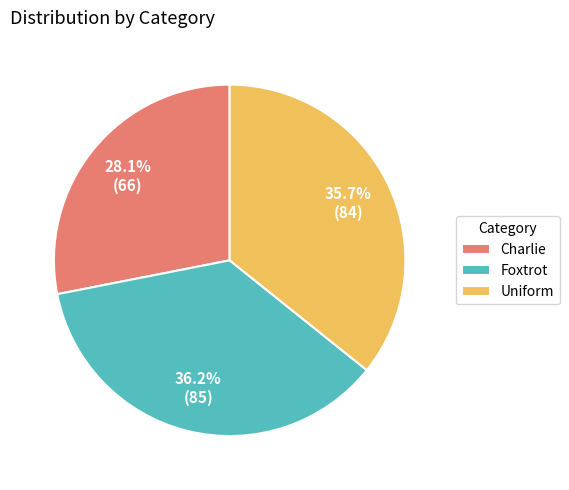

How many slices are in this pie chart?

3